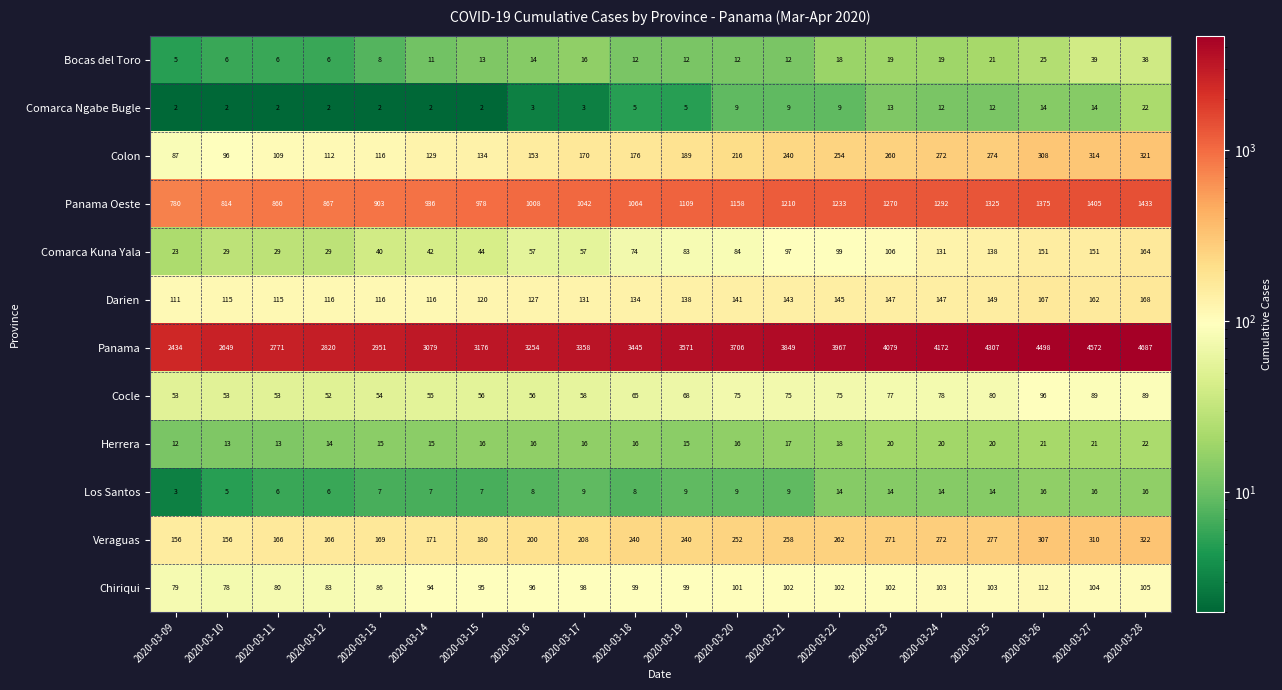

The Colon series shows 321 at 2020-03-28. True or false?

True